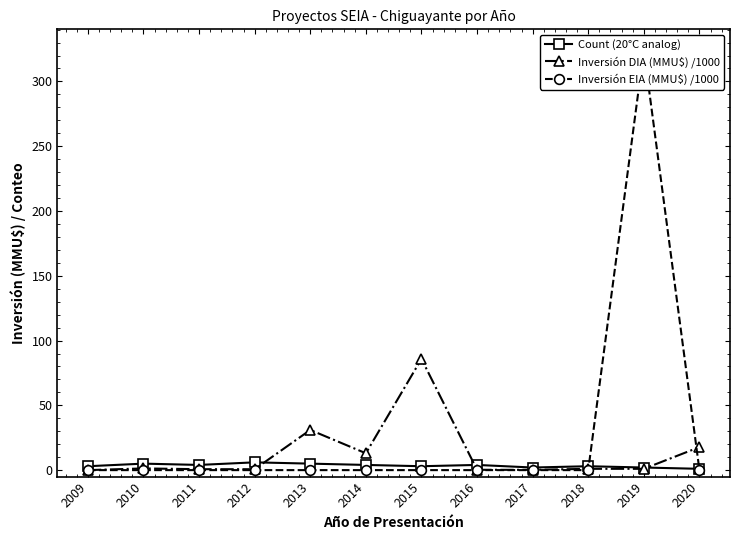

Between 2019 and 2014, which is larger?

2014